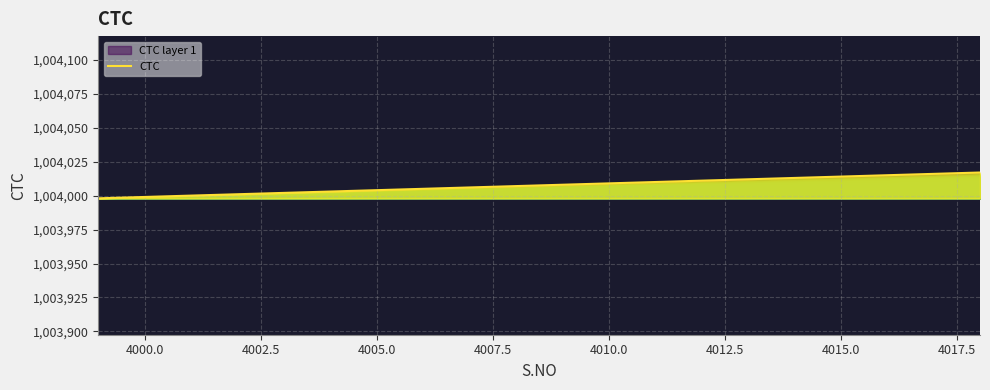

The value of CTC at 4000.0 is 451539. True or false?

False